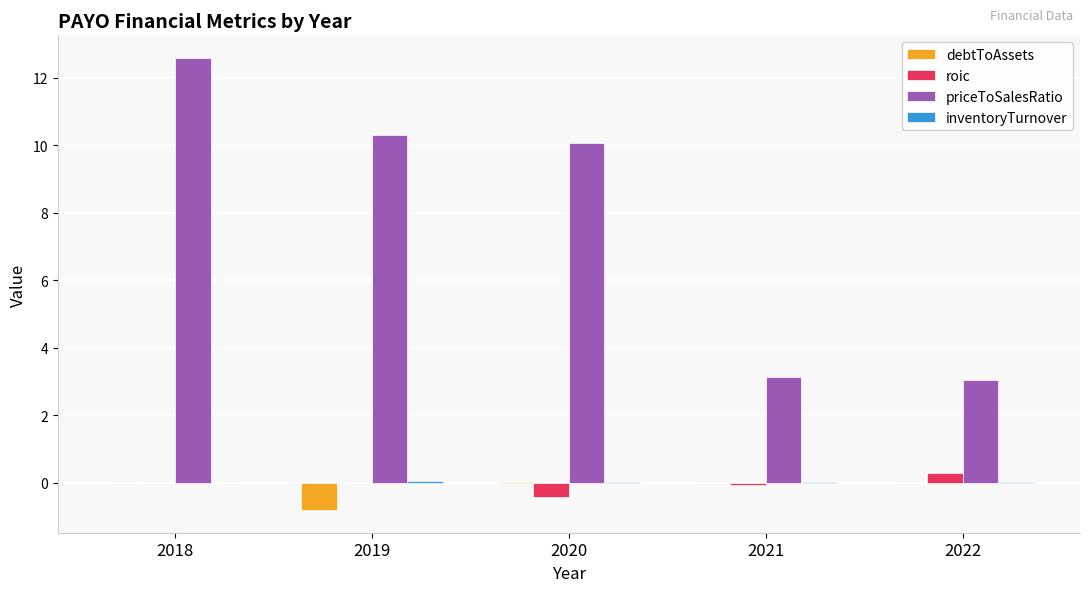

At which category is the sum across all series the highest?

2018